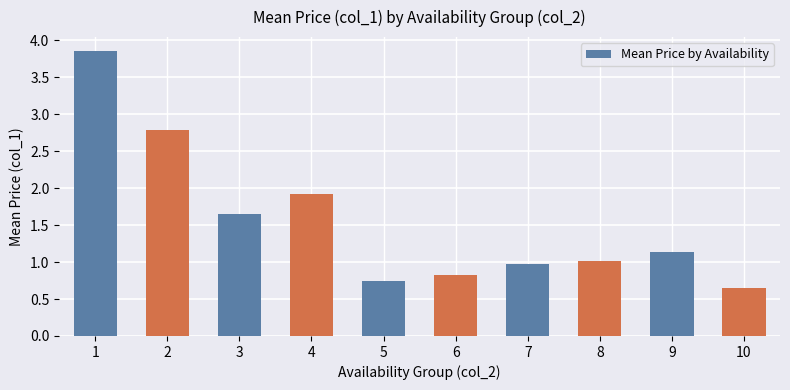

Rank the categories by value from highest to lowest.

1, 2, 4, 3, 9, 8, 7, 6, 5, 10